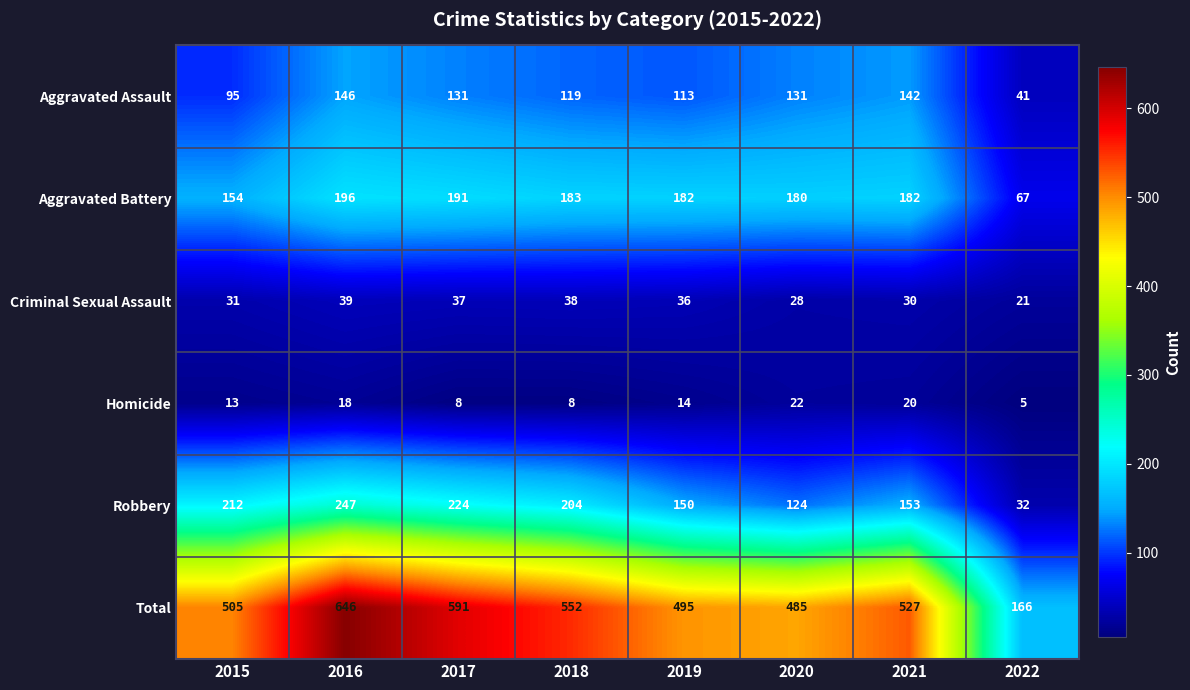

What is the difference between the Aggravated Battery values at 2018 and 2016?

13